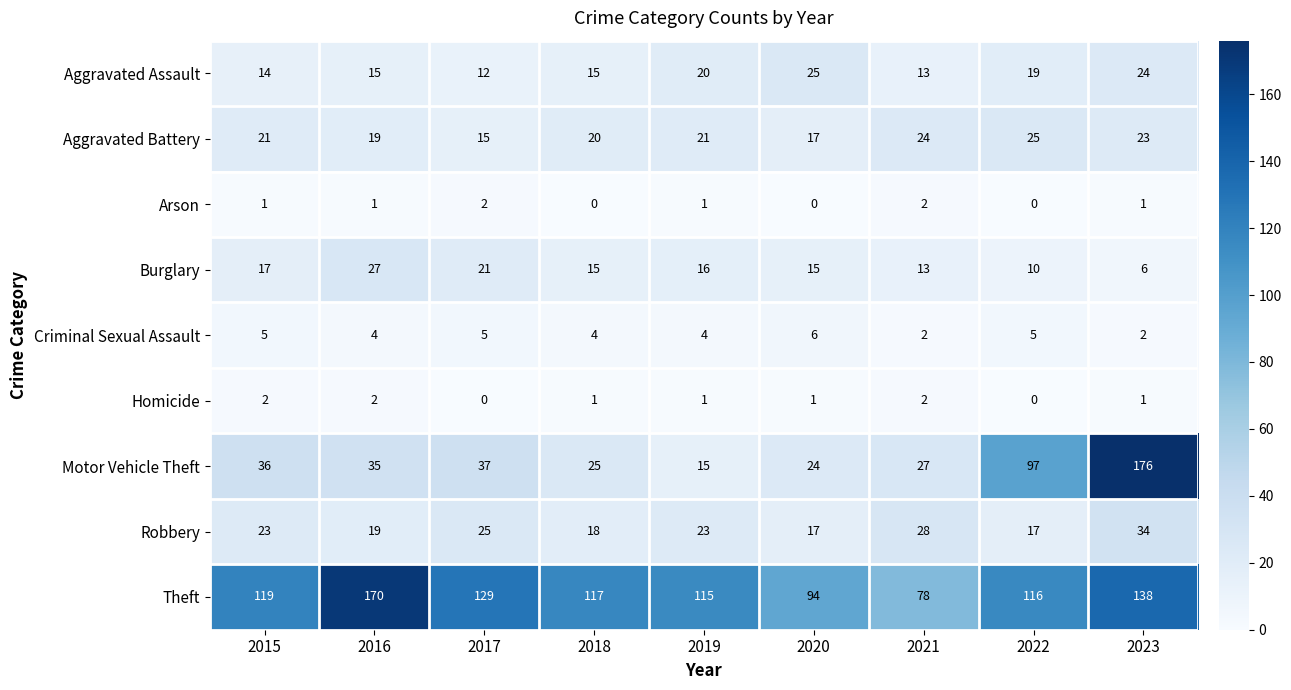

What is the maximum value shown in the chart?

176